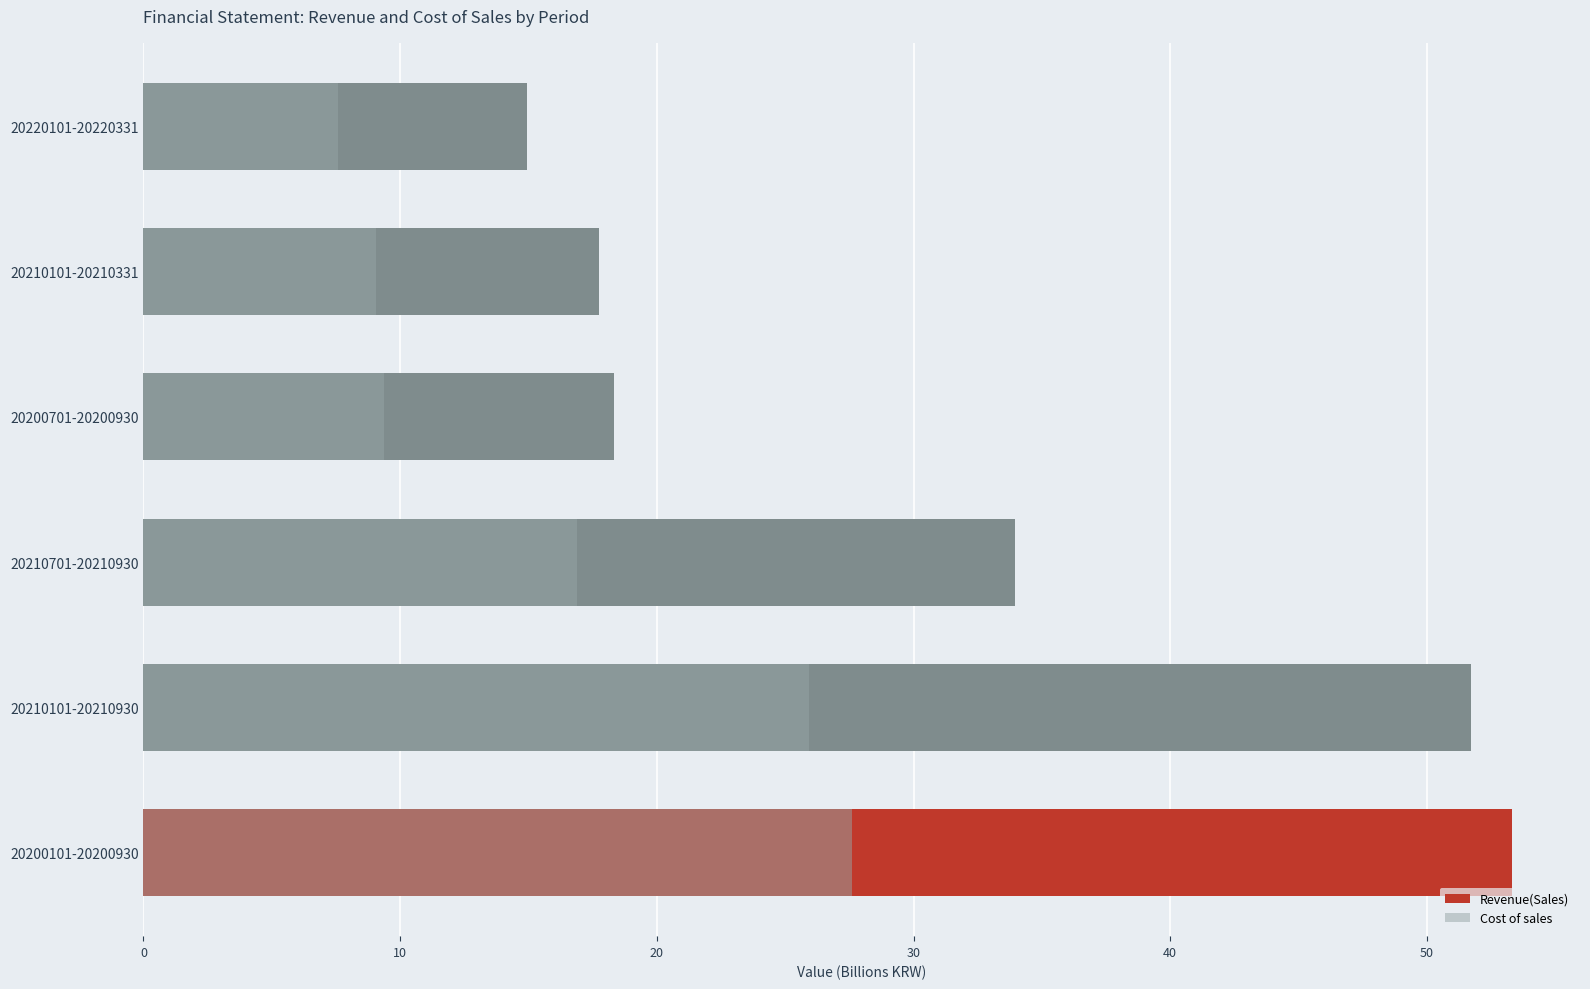

What is the total value across all series at 20200701-20200930?

27.7